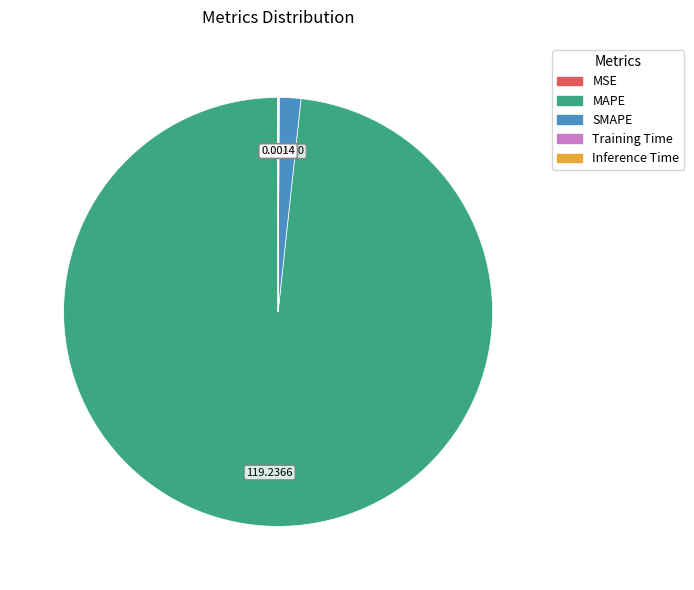

What is the largest slice in the pie chart?

MAPE